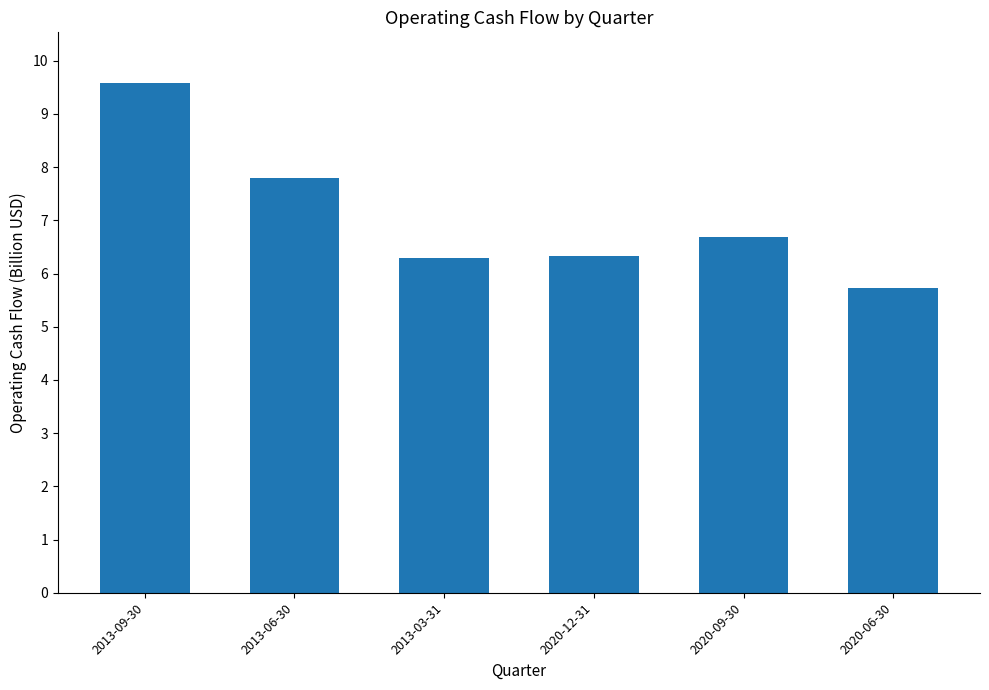

Reading left to right, list all the values displayed in this chart.

2013-09-30=9.6	2013-06-30=7.8	2013-03-31=6.3	2020-12-31=6.3	2020-09-30=6.7	2020-06-30=5.7